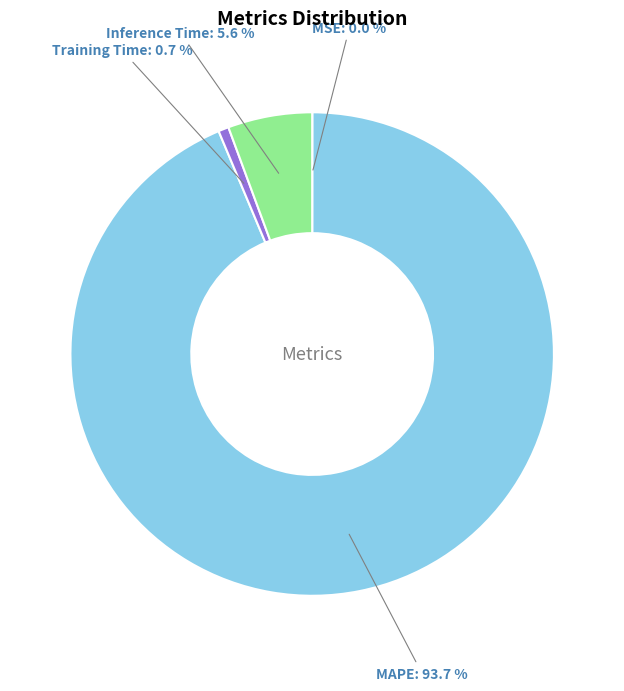

To the nearest percent, what is the combined percentage of Inference Time and Training Time?

6%